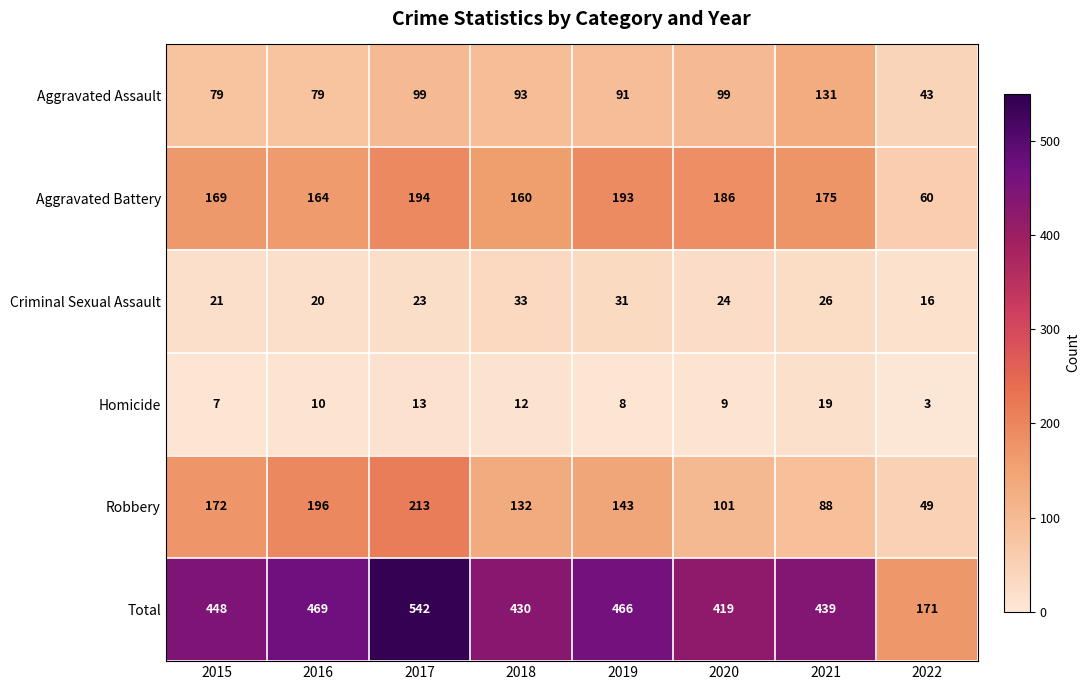

What is the maximum value shown in the chart?

542